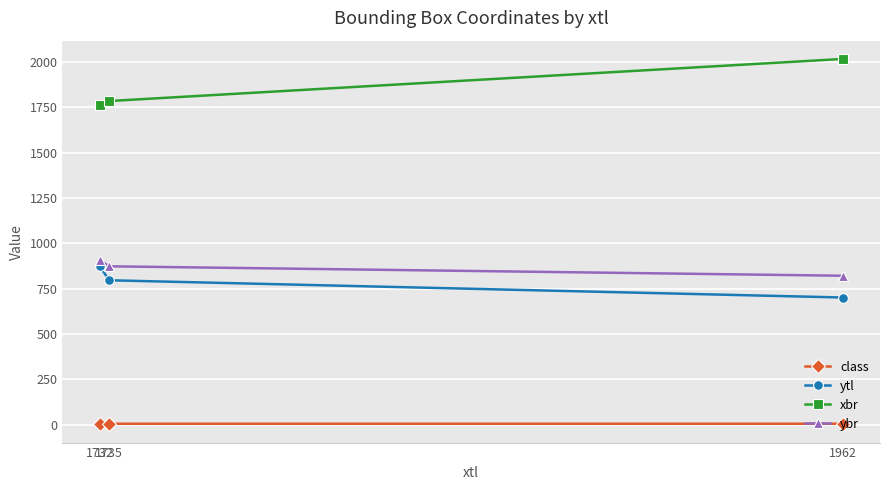

Which label corresponds to the largest value in the chart?

1962